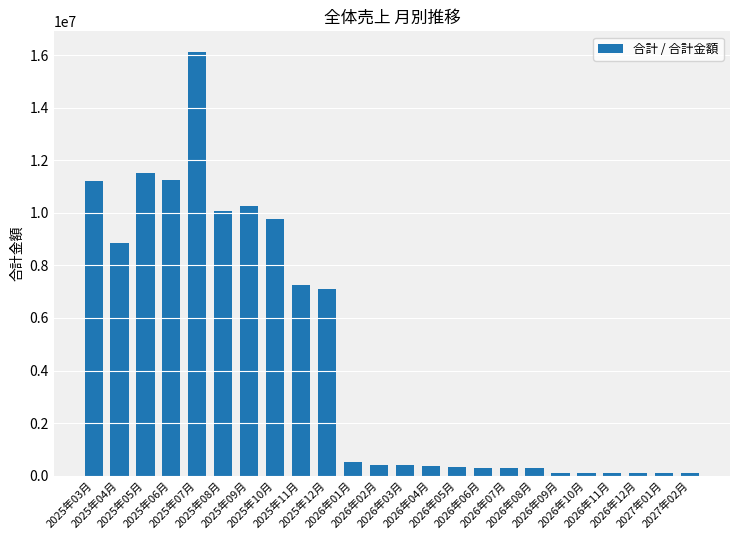

What is the smallest value displayed?

94350